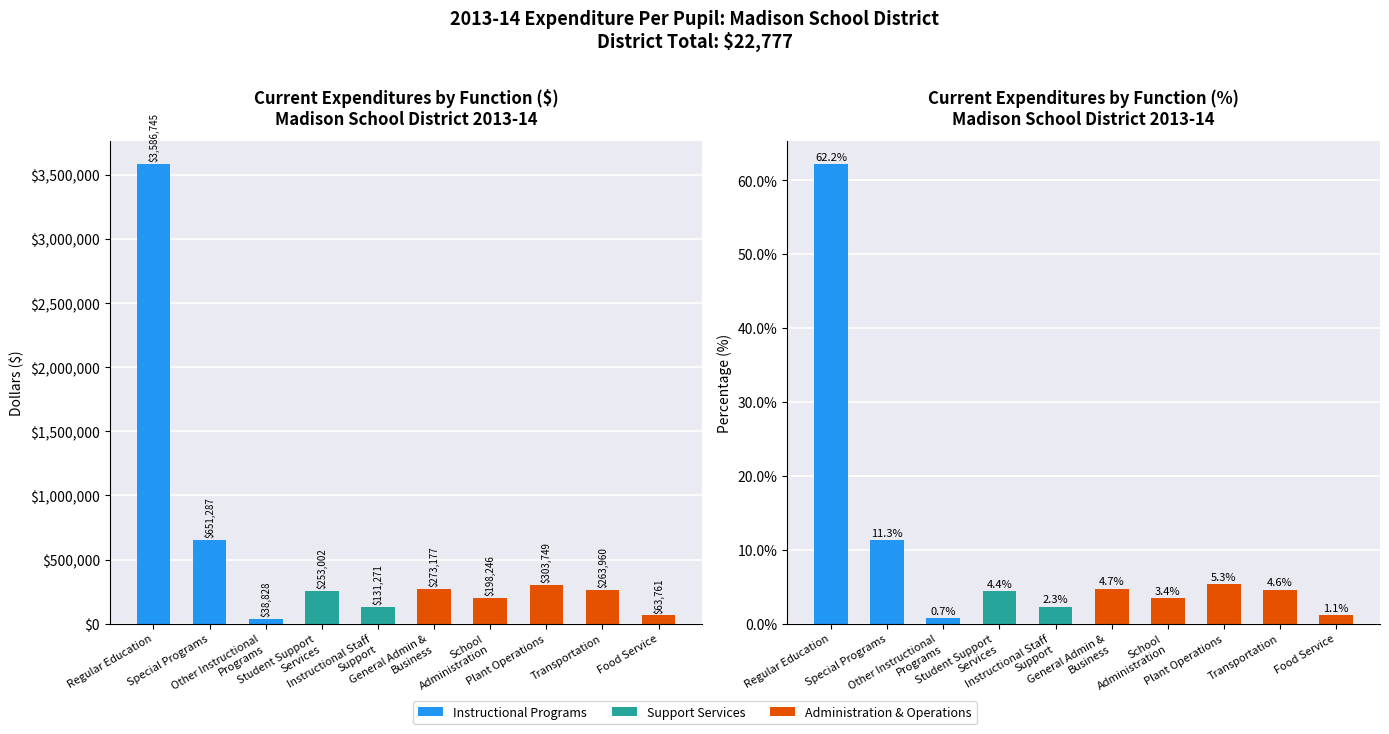

How many data points in Expenditure ($) are less than 263960?

5